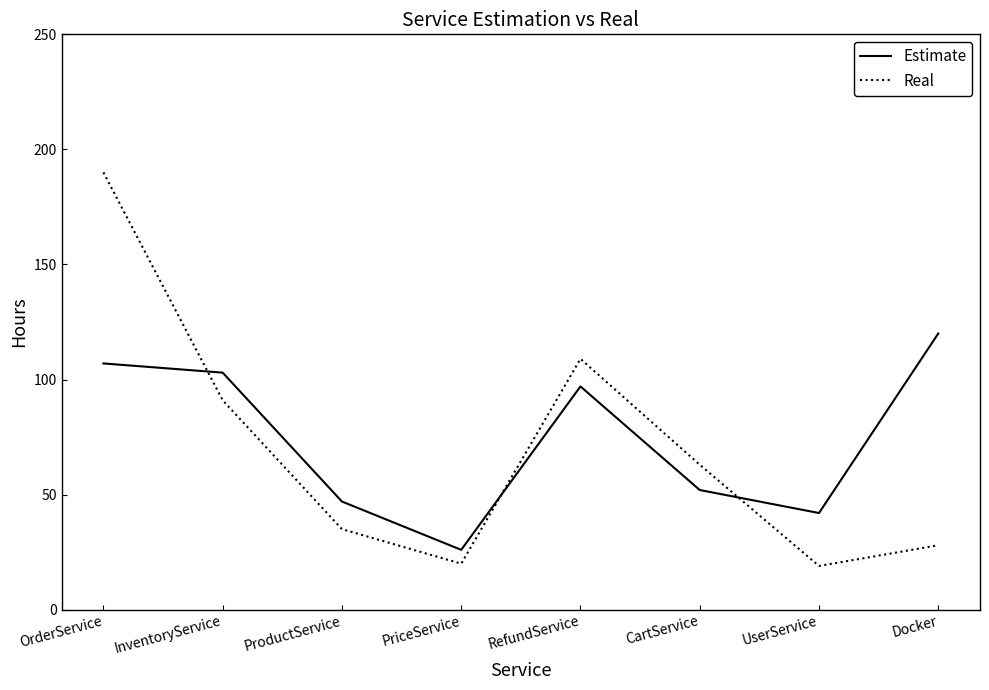

In Real, how many points are lower than both neighbors (excluding endpoints)?

2